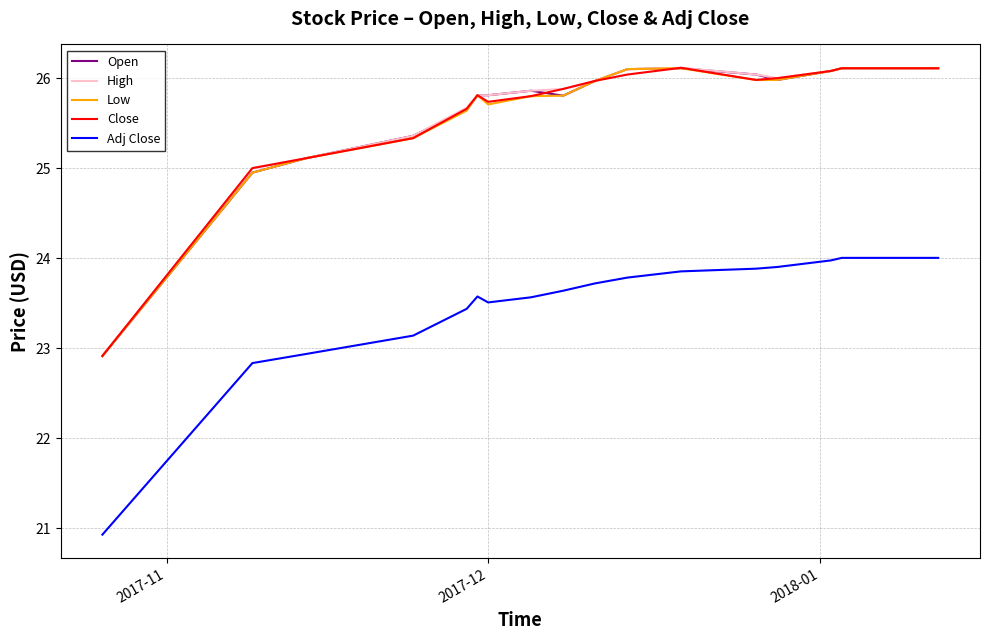

What is the minimum value shown in the chart?

20.9